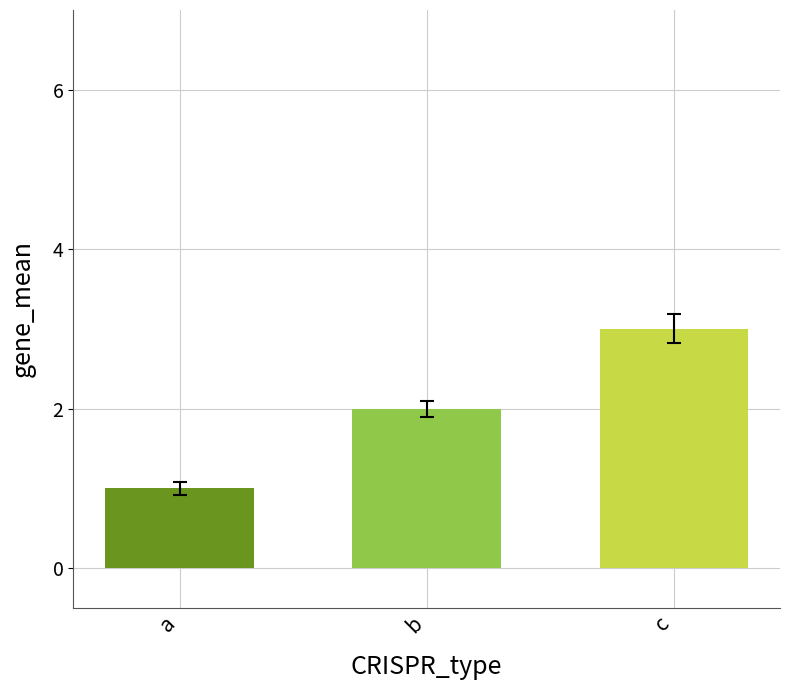

What is the difference between the maximum and minimum values?

2